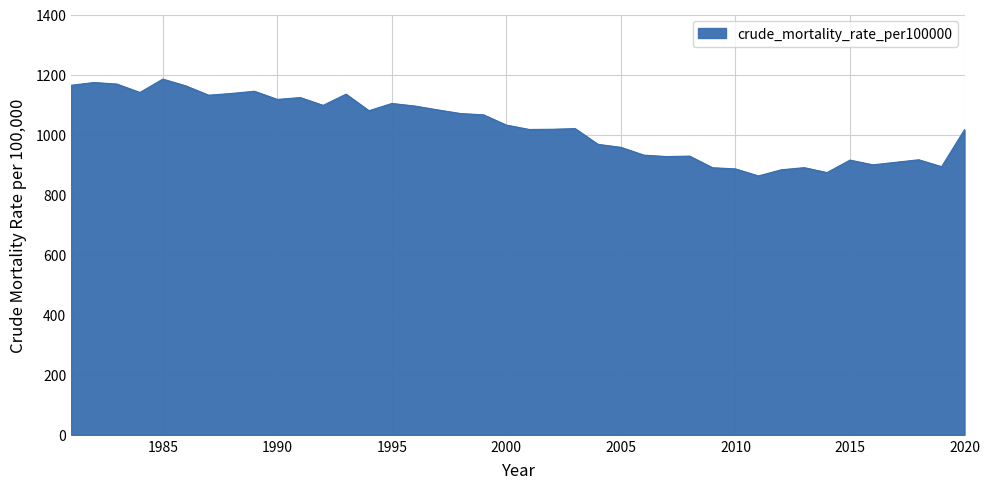

What is the greatest value displayed?

1184.8